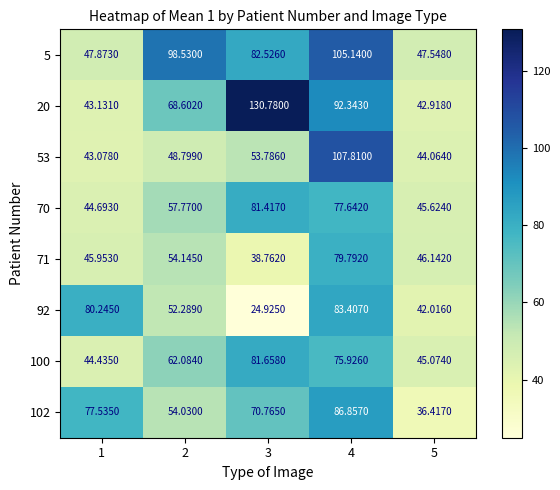

How many data points in 102 are less than 70?

2